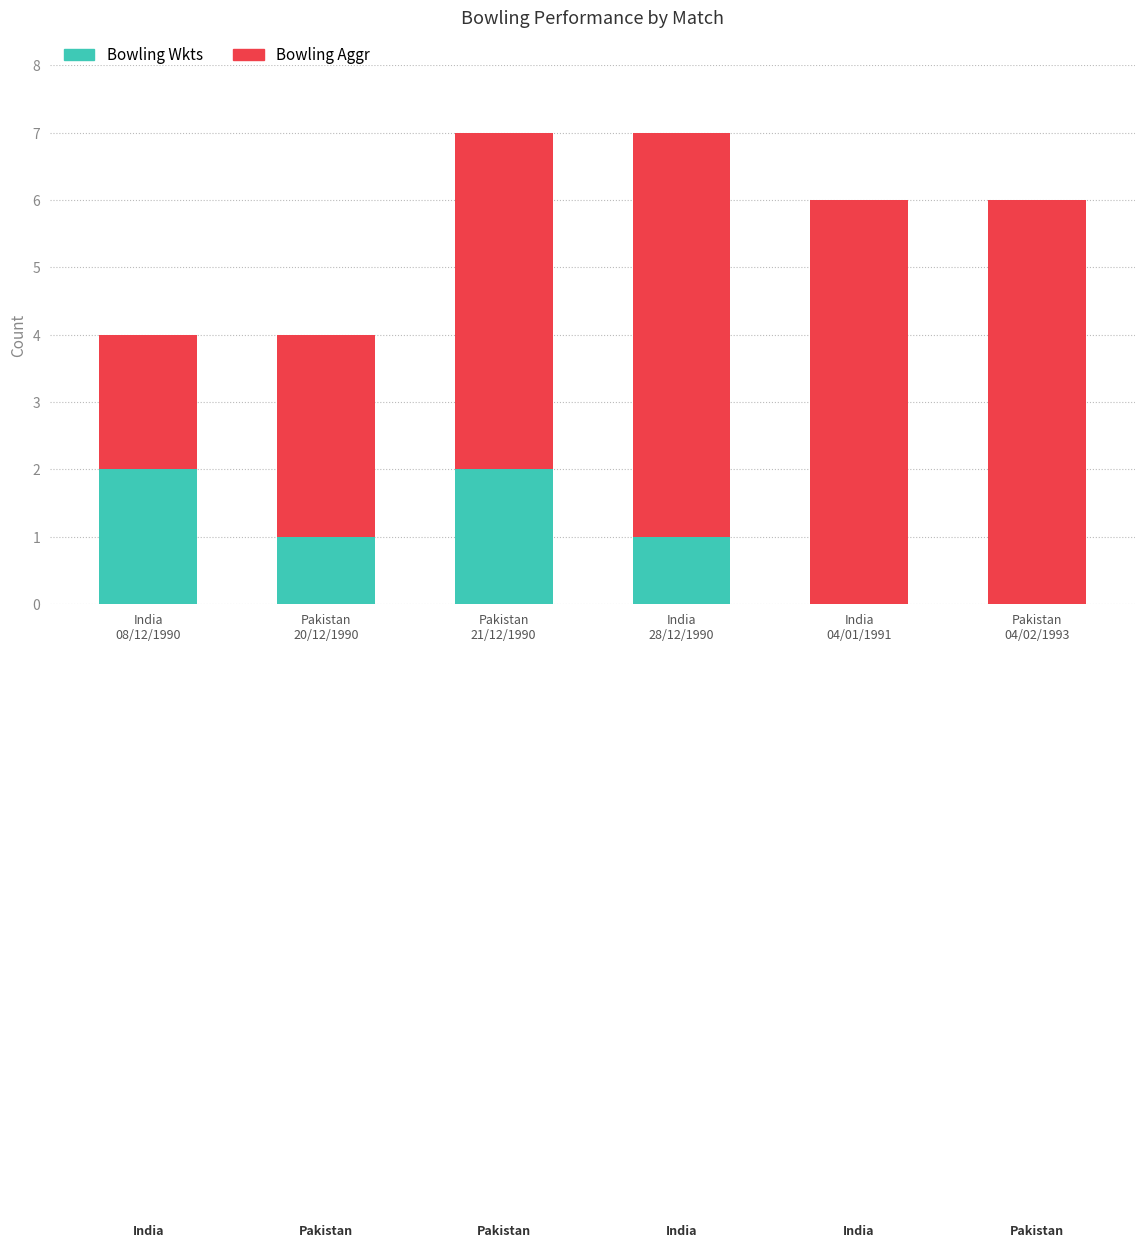

What is the sum of all Bowling Wkts values?

6